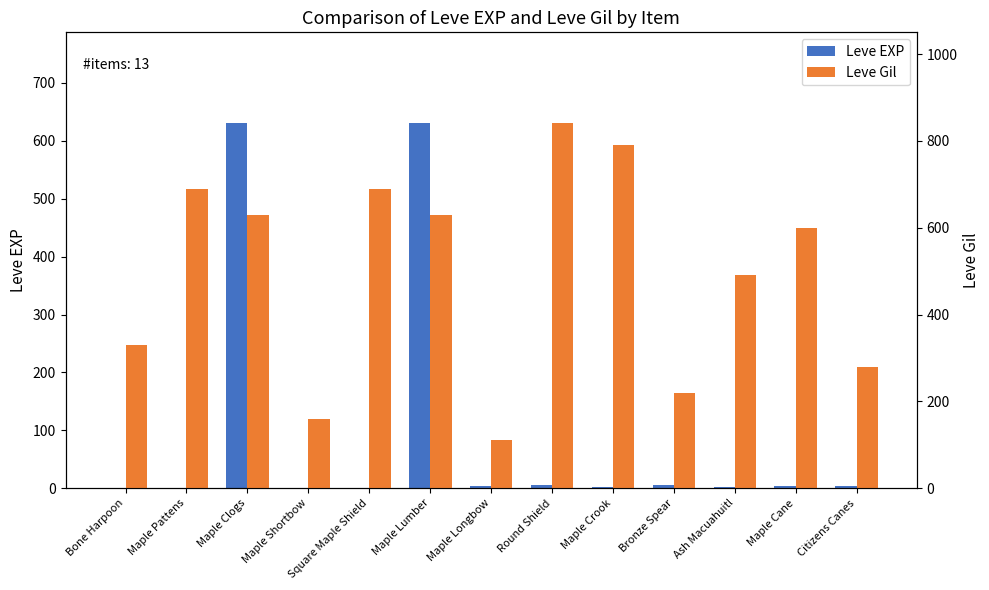

Which label corresponds to the smallest value in the chart?

Bone Harpoon